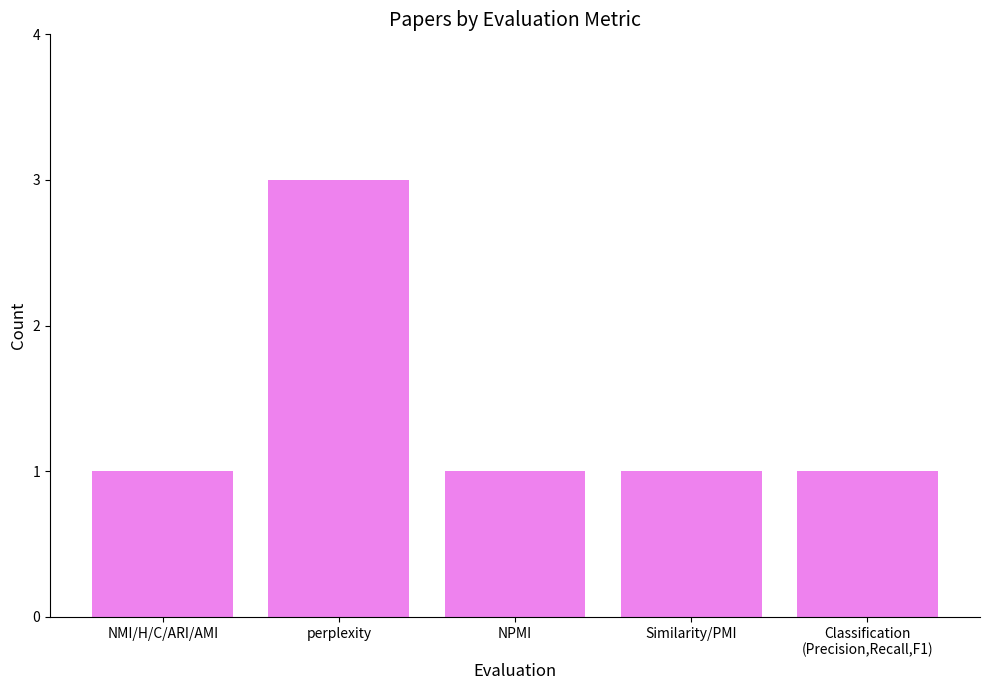

What is the greatest value displayed?

3